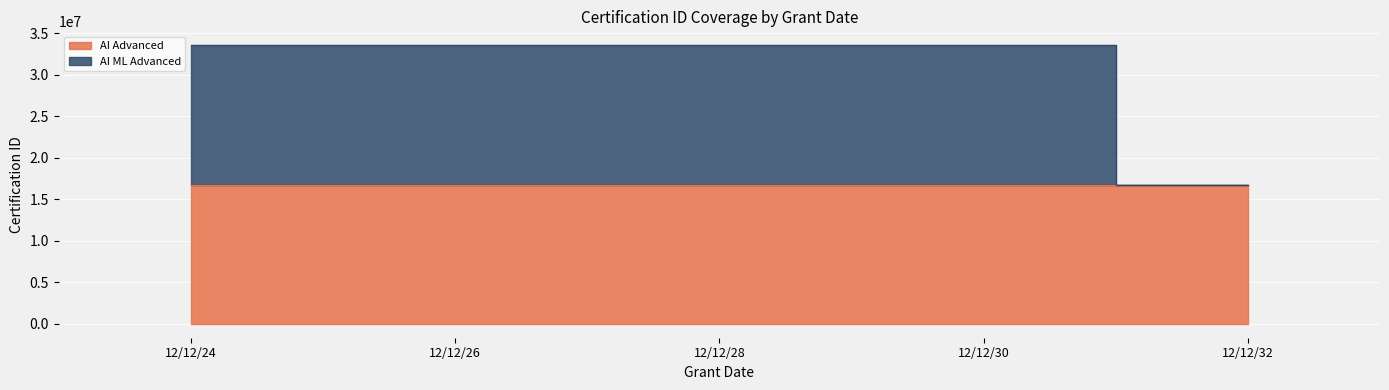

How many lines are shown in the chart?

2